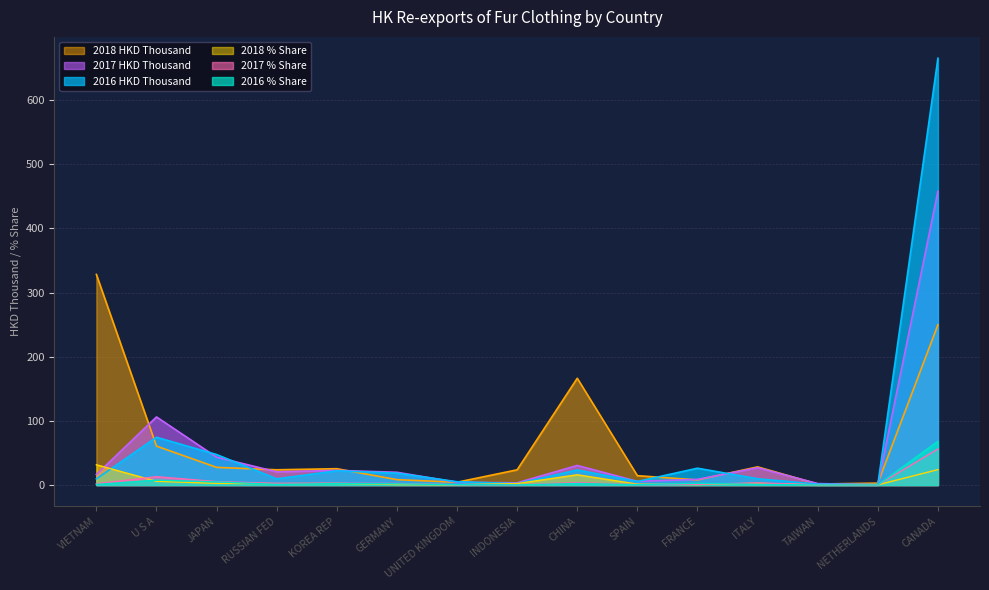

Is it true that 2017 % Share equals 1.1 at SPAIN?

False